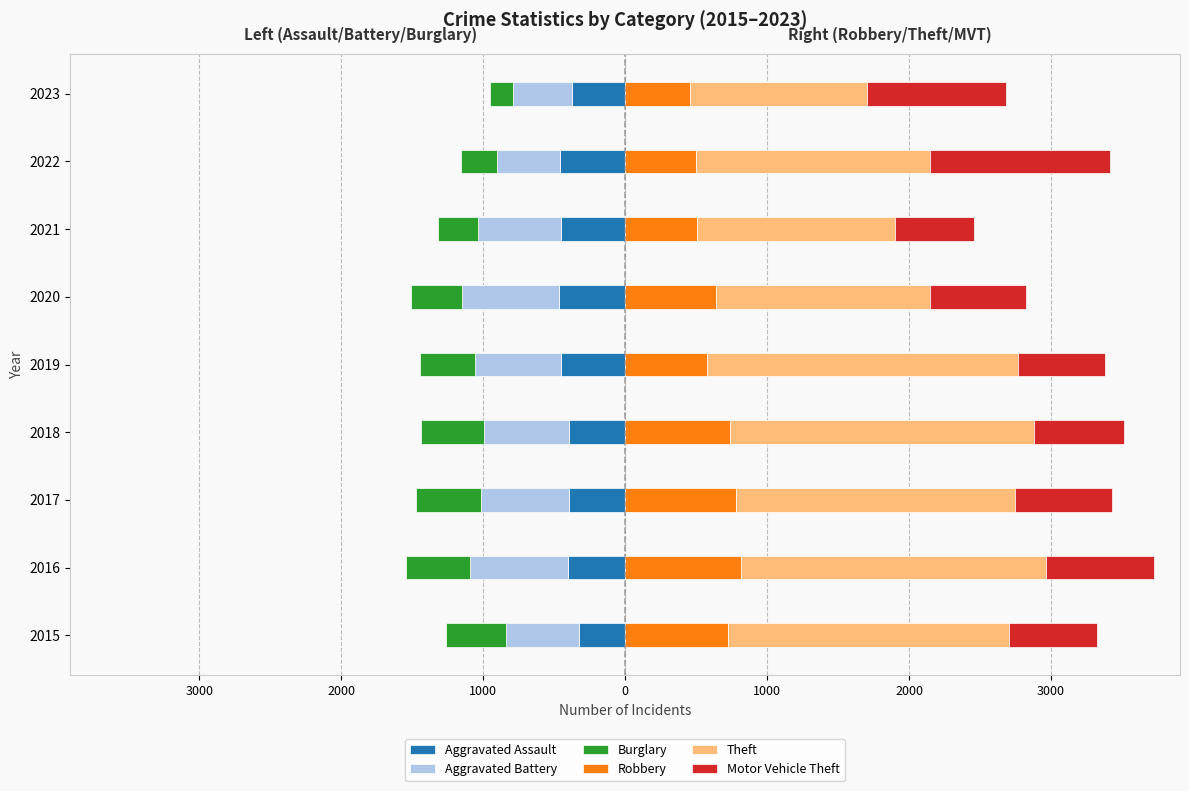

Count the number of categories in the chart.

9